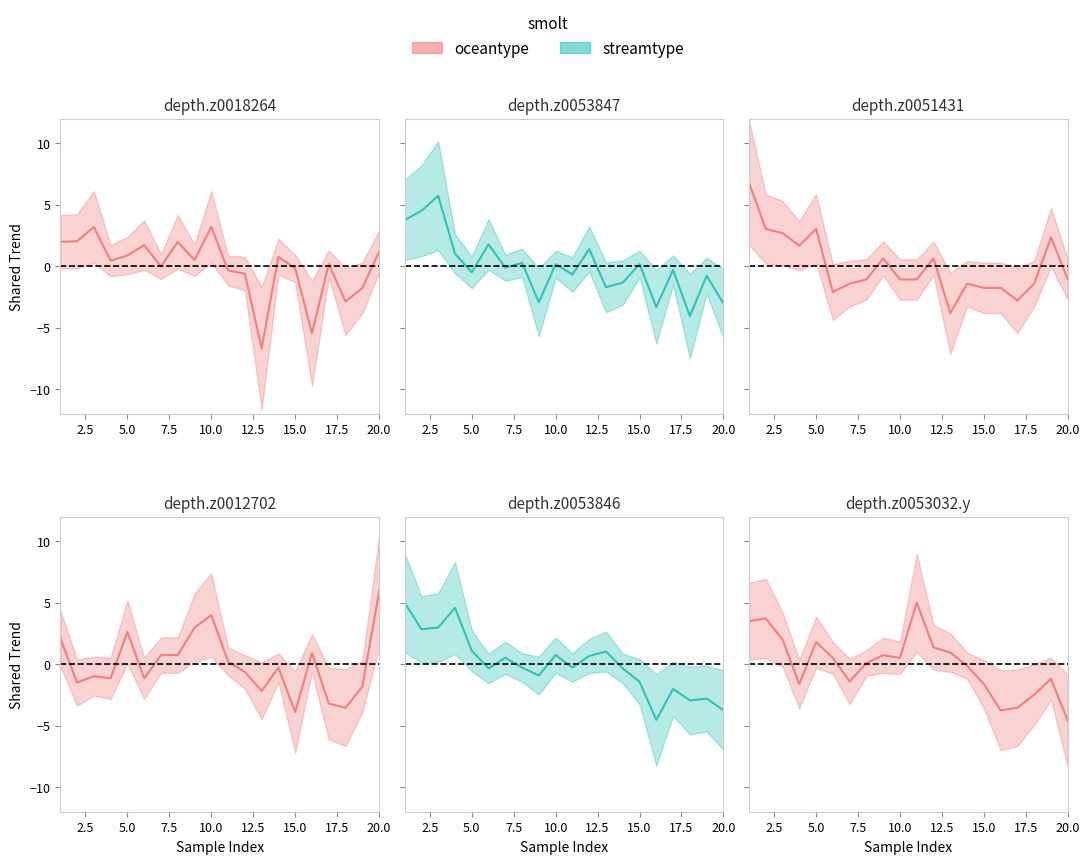

Is the value of depth.z0018264 at 3 greater than the value of depth.z0053846 at 20?

Yes